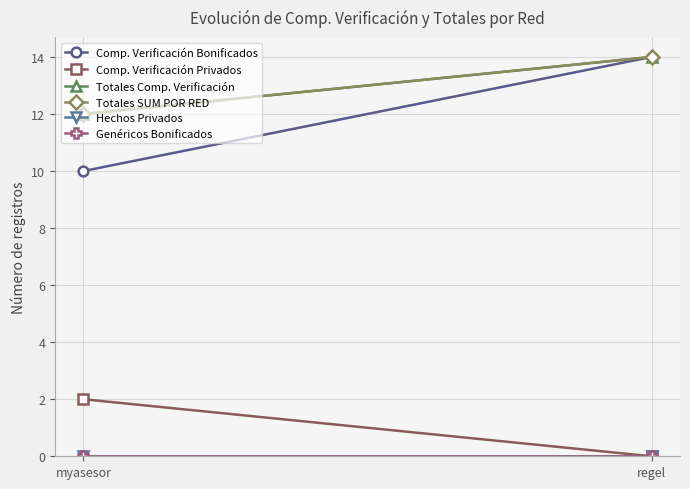

How many distinct data groups are displayed?

6